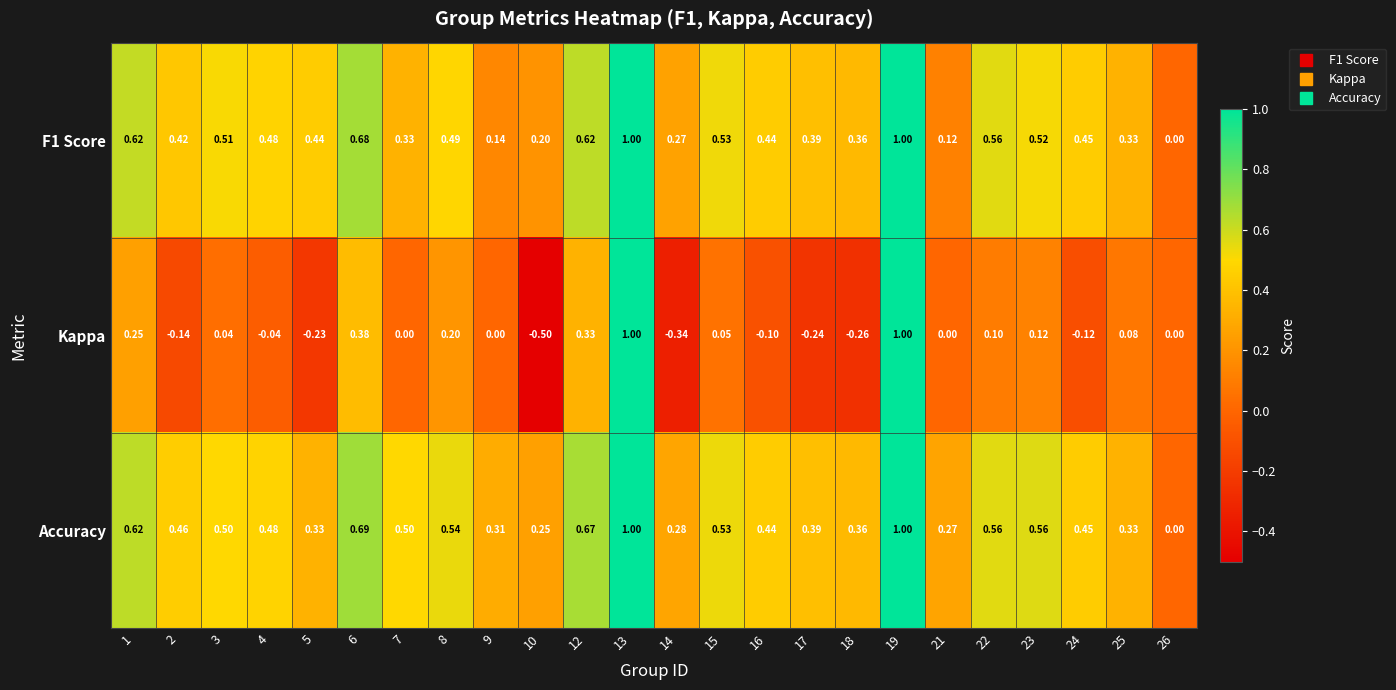

Which series changed the most between 2 and 16?

Kappa